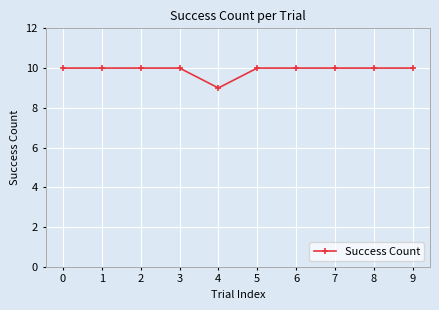

Approximately how many times larger is the value at 4 compared to 1?

0.9